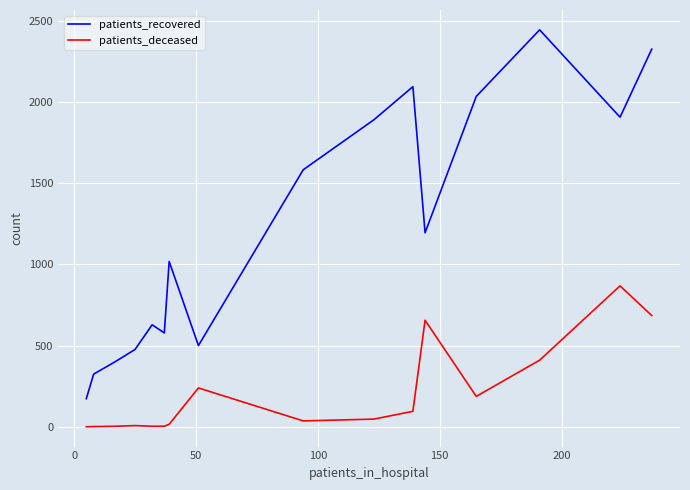

Does the chart display data point markers on the line(s)?

No